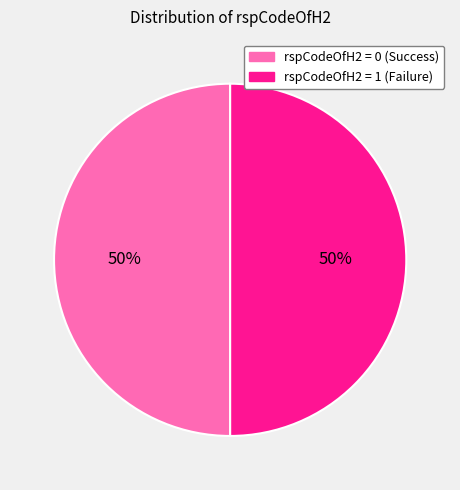

To the nearest percent, what is the average slice percentage?

50%